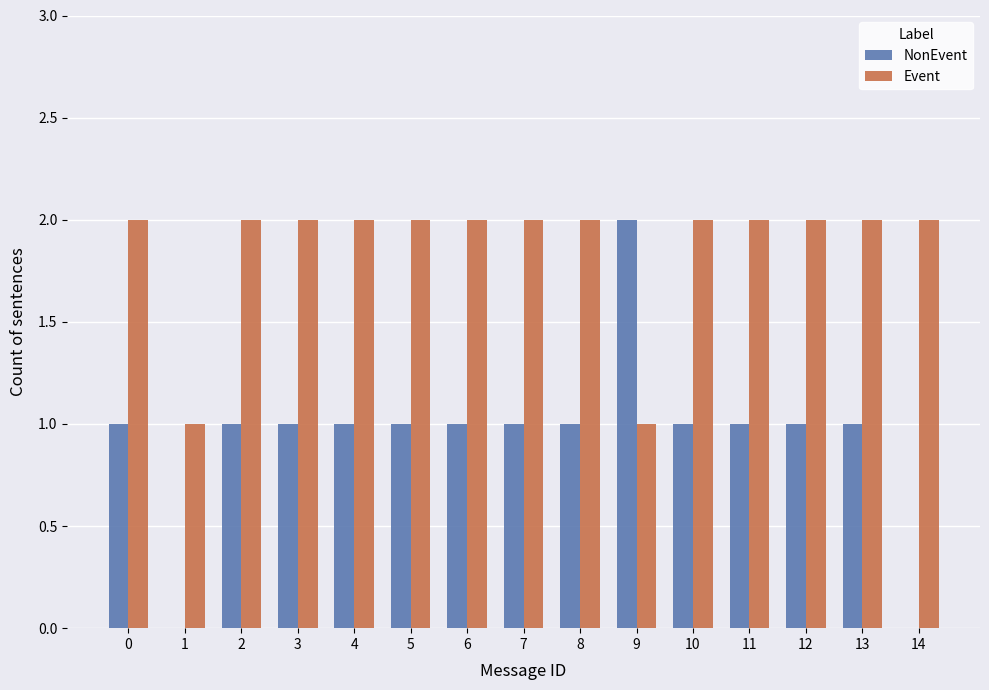

What is the sum of all NonEvent values?

14